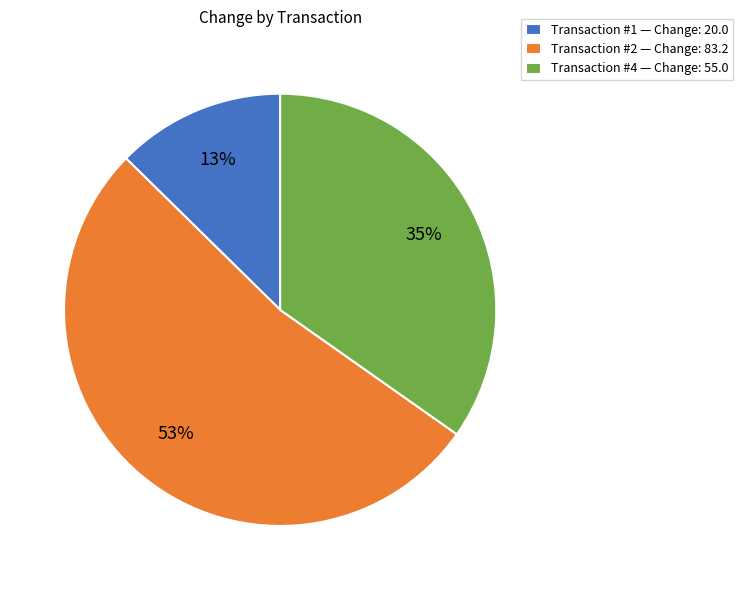

To the nearest percent, what is the average slice percentage?

33%